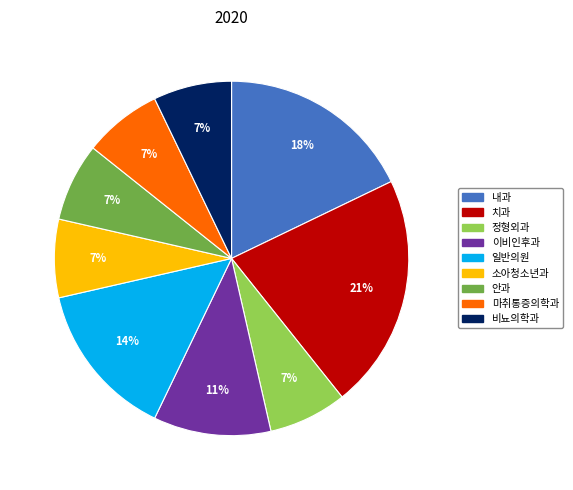

What is the ratio of the value at 안과 to the value at 비뇨의학과?

1.0